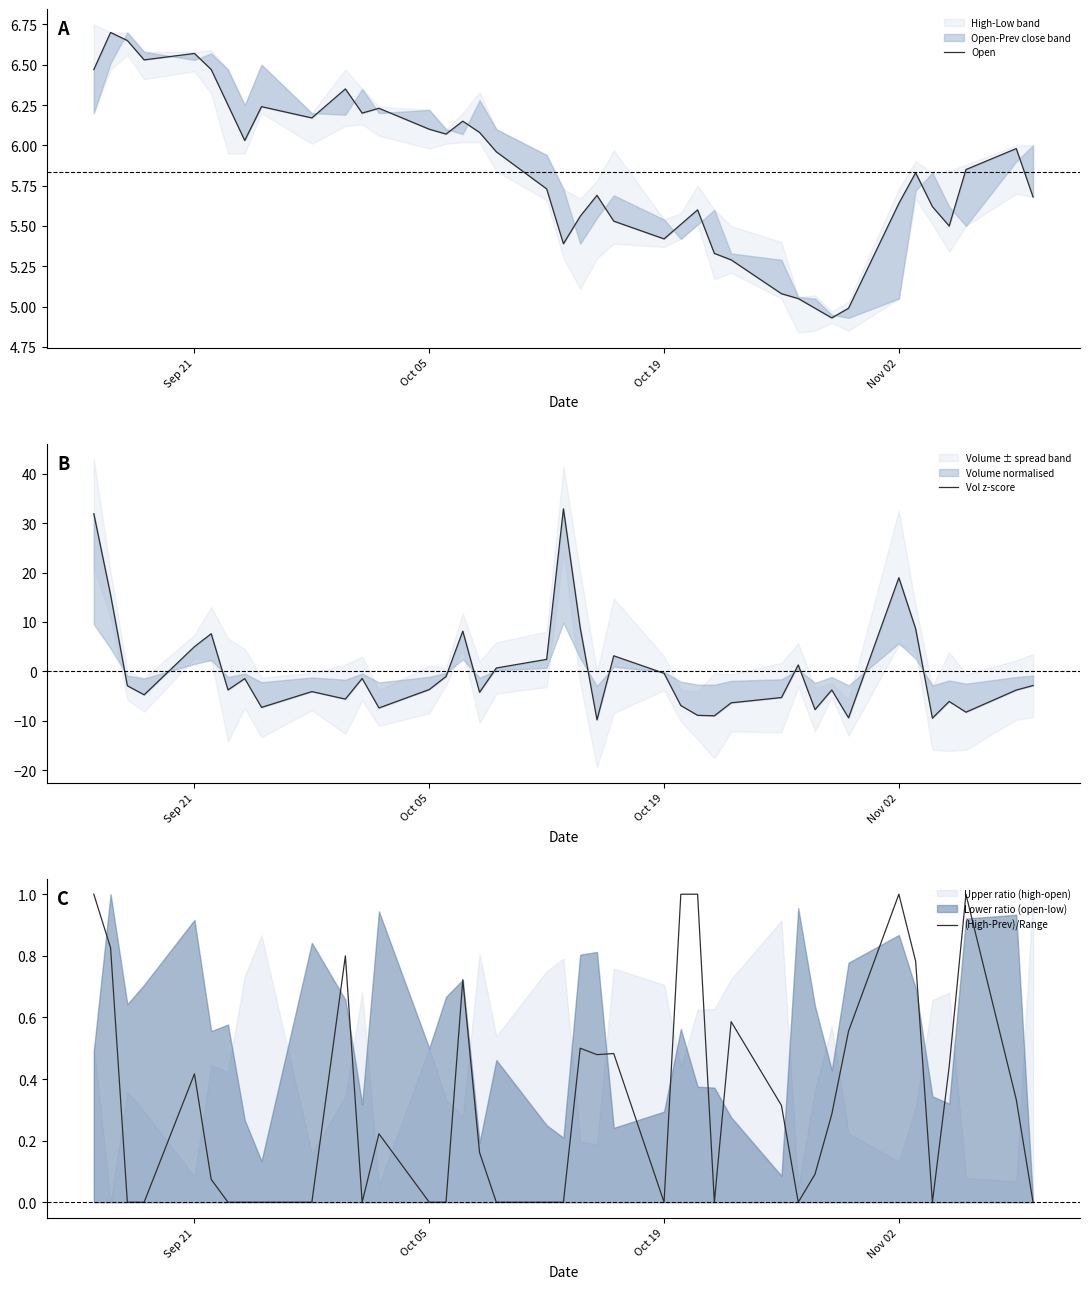

What is the lowest value of the Open series?

4.9